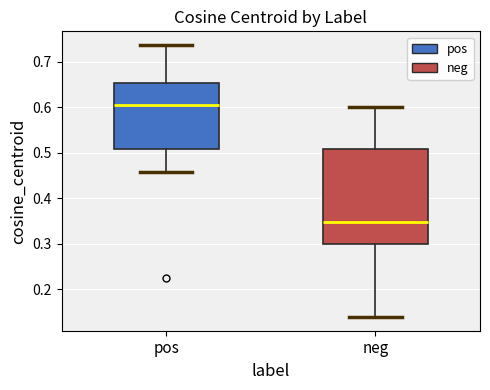

Where is the upper edge of the box for neg on the y-axis? The values are not printed on the chart, so give them approximately, as read against the axis.

0.51